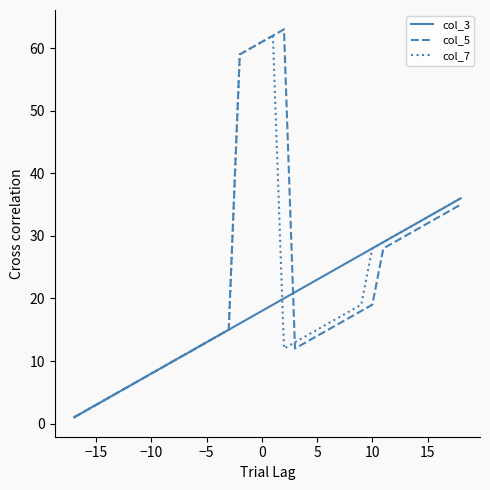

At how many categories does at least one series exceed 49?

5